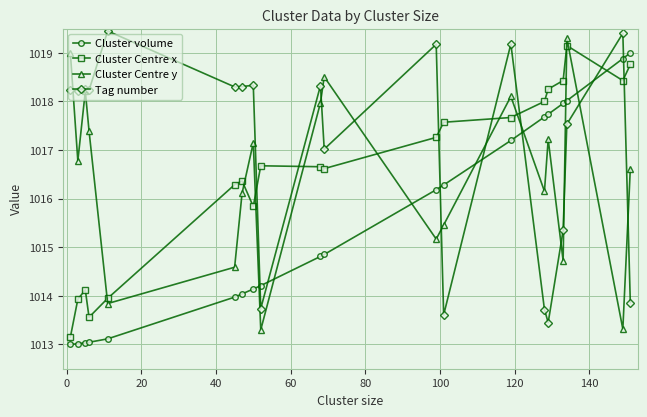

What is the value of the Tag number point at the 20th from the left?

1013.9